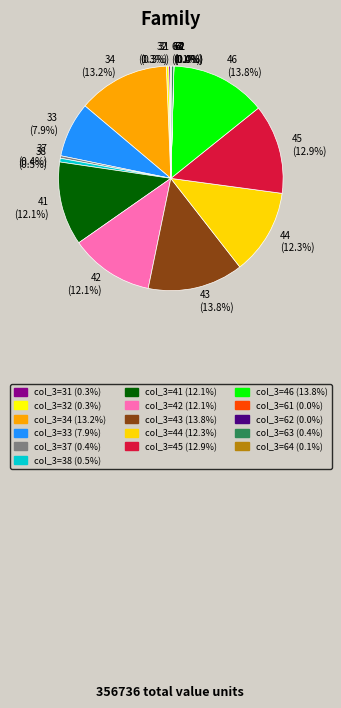

Is 38 (0.5%) the majority of the pie?

No